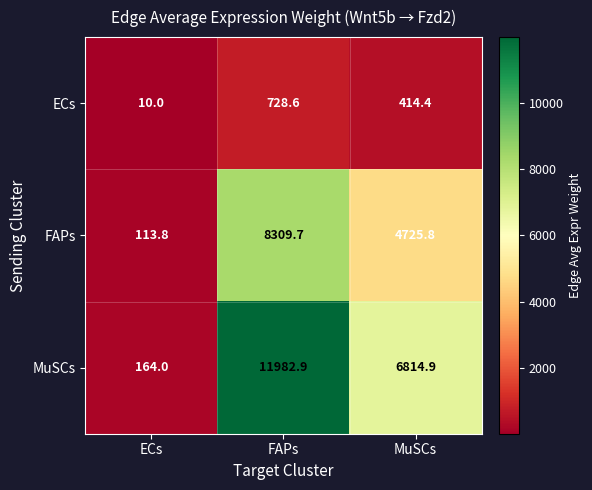

What is the minimum value shown in the chart?

10.0